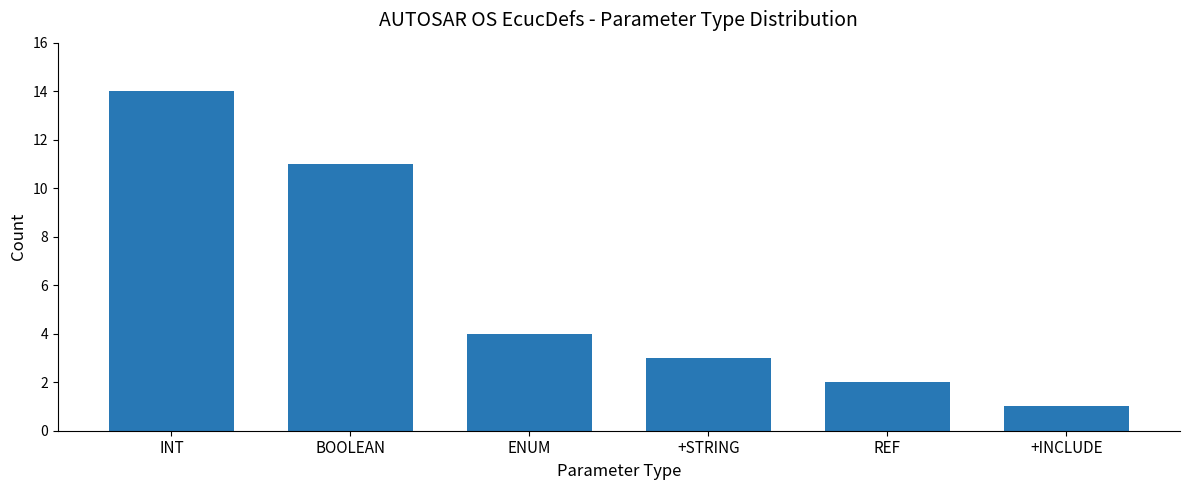

Reading left to right, transcribe all the data shown in this chart.

INT=14	BOOLEAN=11	ENUM=4	+STRING=3	REF=2	+INCLUDE=1